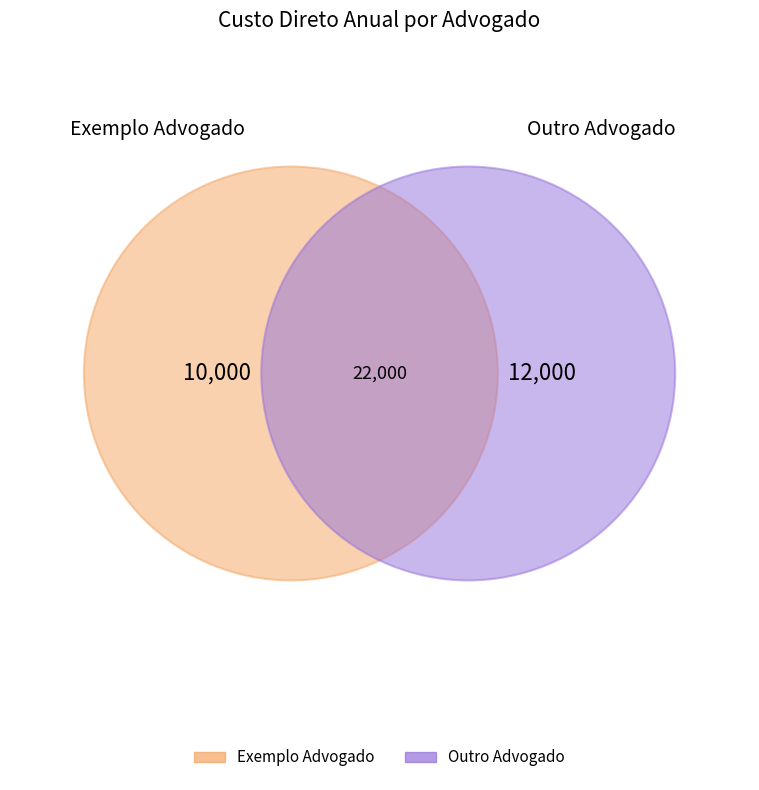

Between Outro Advogado and Exemplo Advogado, which is larger?

Outro Advogado